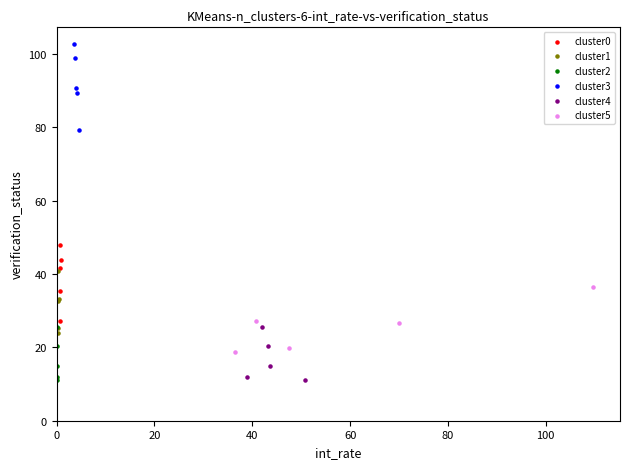

Which series contains the highest Y value?

cluster3